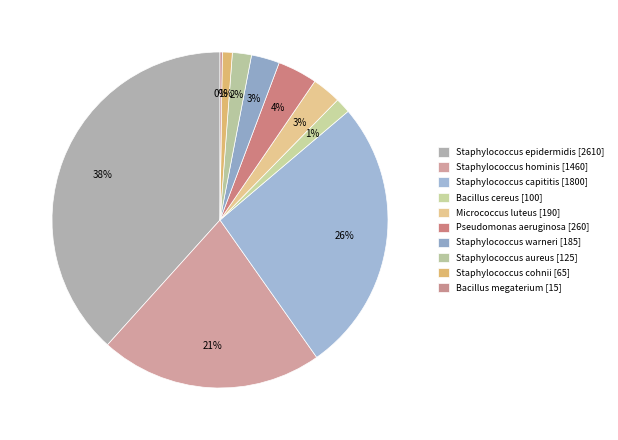

Is it true that Staphylococcus capititis is 18% of the pie?

False